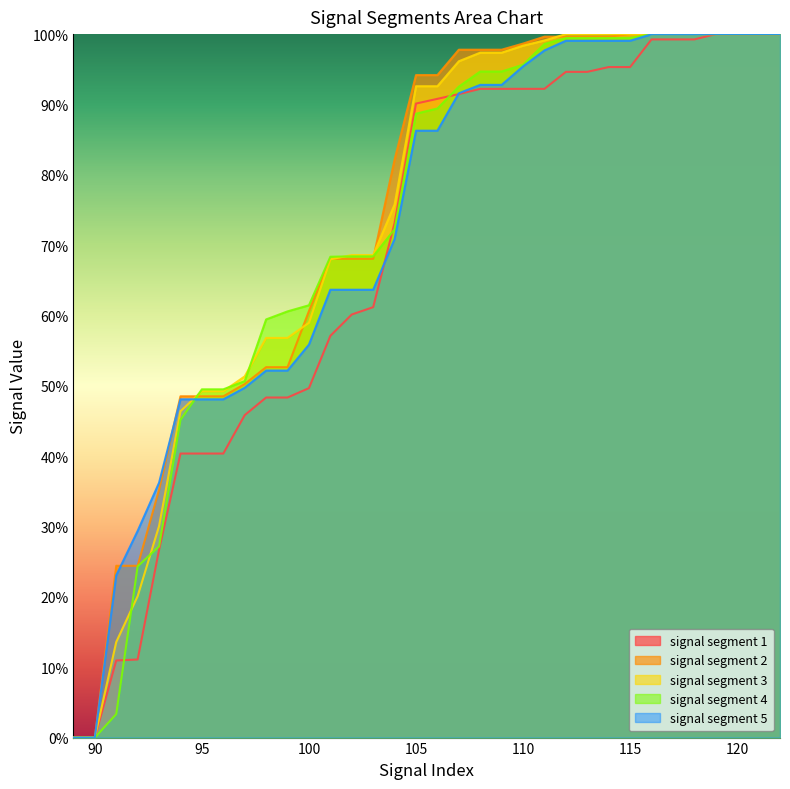

Reading left to right, extract all data points from this chart.

signal segment 1: 89=0.0	90=0.0	91=0.1	92=0.1	93=0.3	94=0.4	95=0.4	96=0.4	97=0.5	98=0.5	99=0.5	100=0.5	101=0.6	102=0.6	103=0.6	104=0.7	105=0.9	106=0.9	107=0.9	108=0.9	109=0.9	110=0.9	111=0.9	112=0.9	113=0.9	114=1.0	115=1.0	116=1.0	117=1.0	118=1.0	119=1.0	120=1.0	121=1.0	122=1.0
signal segment 2: 89=0.0	90=0.0	91=0.2	92=0.2	93=0.4	94=0.5	95=0.5	96=0.5	97=0.5	98=0.5	99=0.5	100=0.6	101=0.7	102=0.7	103=0.7	104=0.8	105=0.9	106=0.9	107=1.0	108=1.0	109=1.0	110=1.0	111=1.0	112=1.0	113=1.0	114=1.0	115=1.0	116=1.0	117=1.0	118=1.0	119=1.0	120=1.0	121=1.0	122=1.0
signal segment 3: 89=0.0	90=0.0	91=0.1	92=0.2	93=0.3	94=0.5	95=0.5	96=0.5	97=0.5	98=0.6	99=0.6	100=0.6	101=0.7	102=0.7	103=0.7	104=0.8	105=0.9	106=0.9	107=1.0	108=1.0	109=1.0	110=1.0	111=1.0	112=1.0	113=1.0	114=1.0	115=1.0	116=1.0	117=1.0	118=1.0	119=1.0	120=1.0	121=1.0	122=1.0
signal segment 4: 89=0.0	90=0.0	91=0.0	92=0.2	93=0.3	94=0.5	95=0.5	96=0.5	97=0.5	98=0.6	99=0.6	100=0.6	101=0.7	102=0.7	103=0.7	104=0.7	105=0.9	106=0.9	107=0.9	108=0.9	109=0.9	110=1.0	111=1.0	112=1.0	113=1.0	114=1.0	115=1.0	116=1.0	117=1.0	118=1.0	119=1.0	120=1.0	121=1.0	122=1.0
signal segment 5: 89=0.0	90=0.0	91=0.2	92=0.3	93=0.4	94=0.5	95=0.5	96=0.5	97=0.5	98=0.5	99=0.5	100=0.6	101=0.6	102=0.6	103=0.6	104=0.7	105=0.9	106=0.9	107=0.9	108=0.9	109=0.9	110=1.0	111=1.0	112=1.0	113=1.0	114=1.0	115=1.0	116=1.0	117=1.0	118=1.0	119=1.0	120=1.0	121=1.0	122=1.0